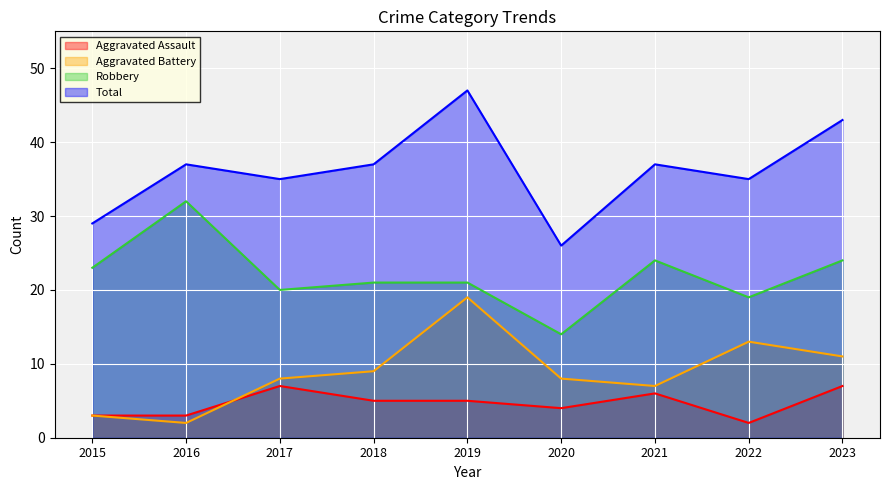

Which series has the largest range (max minus min)?

Total